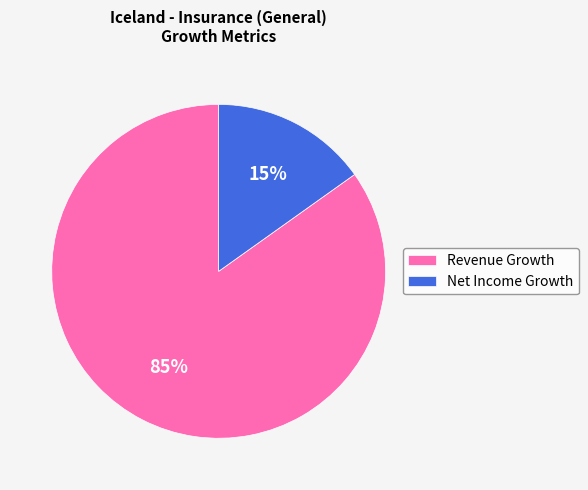

True or false: Net Income Growth accounts for 5% of the total.

False